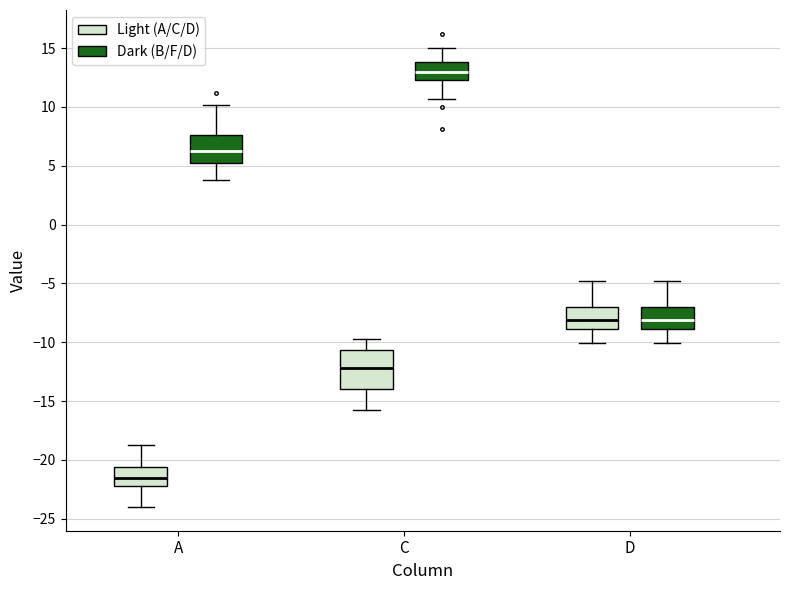

Comparing the boxes themselves (not the whiskers), which one is the tallest?

C (Light (A/C/D))